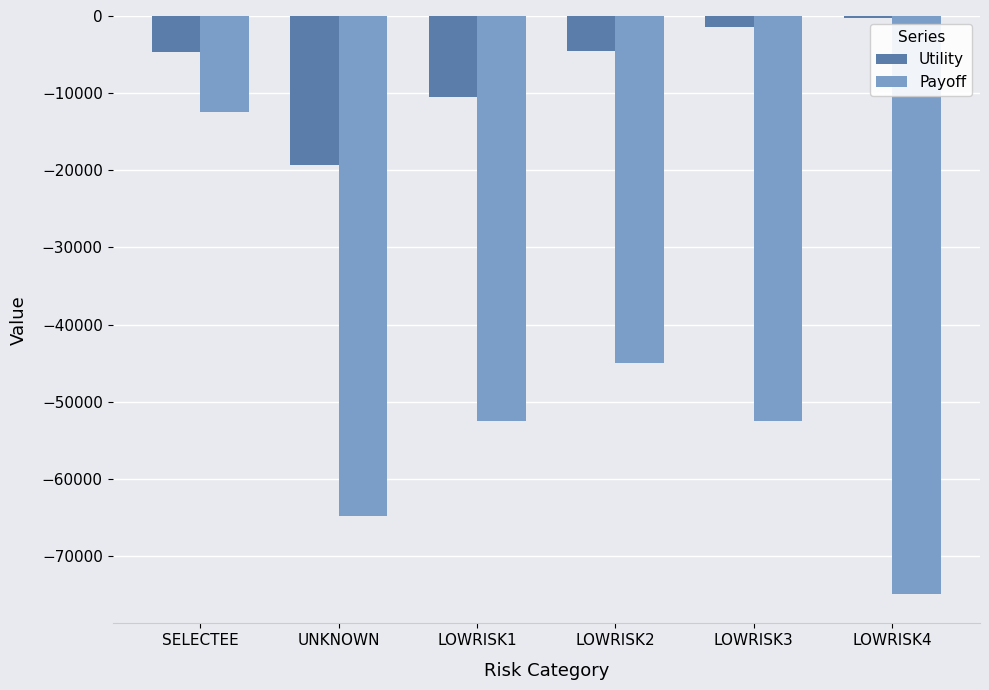

Is the value of Payoff at UNKNOWN greater than the value of Utility at LOWRISK2?

No